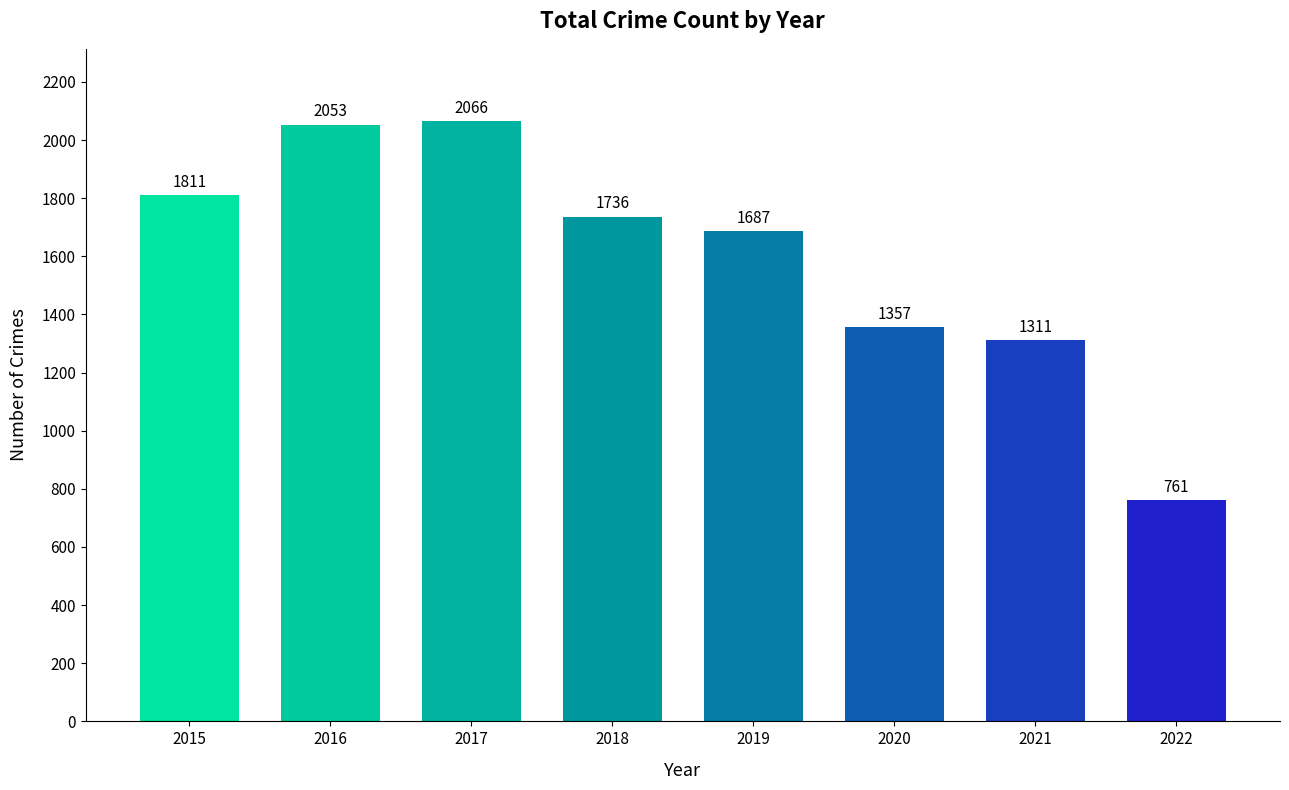

What is the value of the 6th bar from the left?

1357